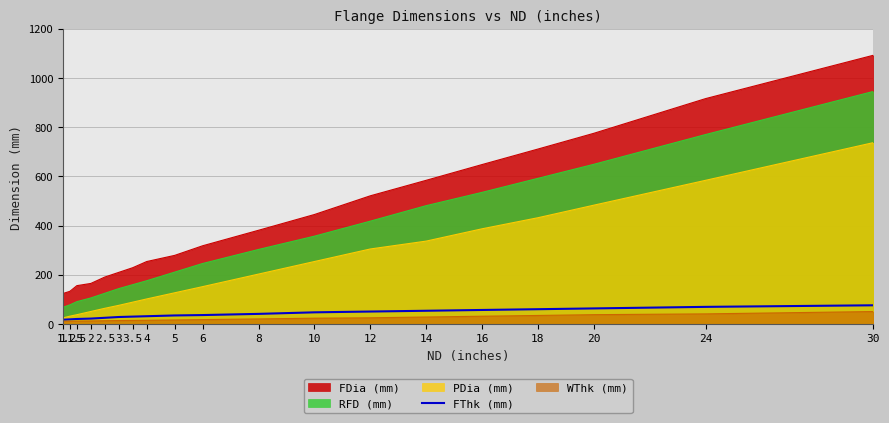

Rank the categories by value from highest to lowest.

30, 24, 20, 18, 16, 14, 12, 10, 8, 6, 5, 4, 3.5, 3, 2.5, 2, 1.5, 1.25, 1